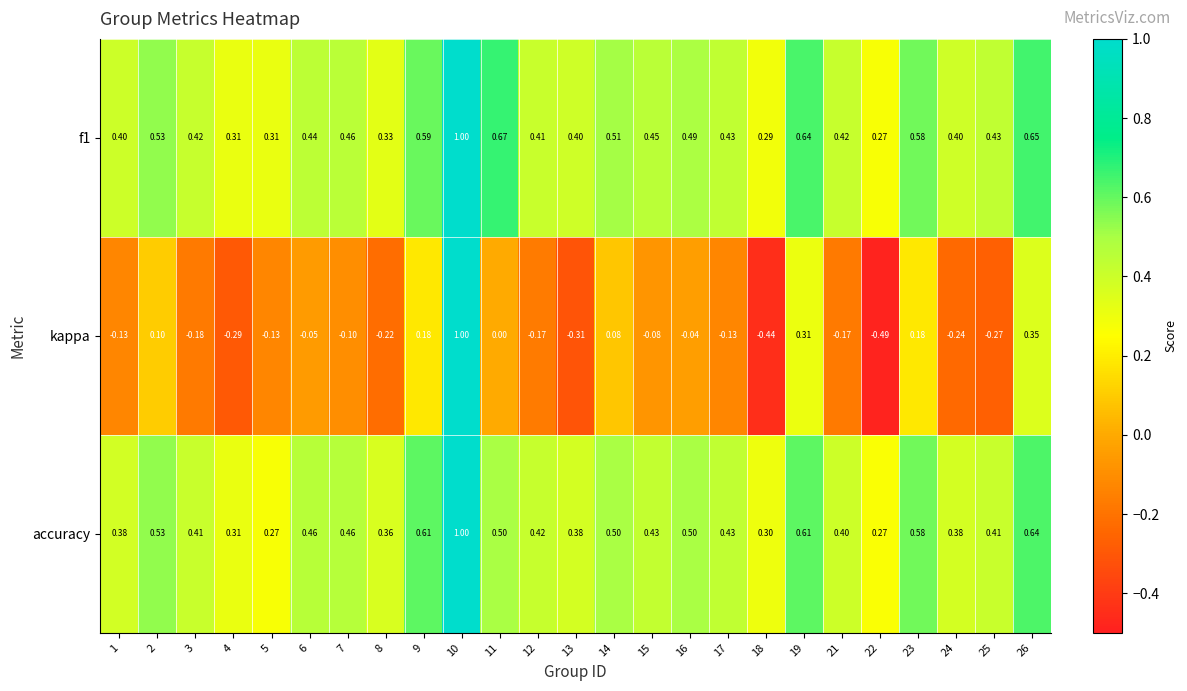

Rank the series at 6 from highest to lowest value.

accuracy, f1, kappa